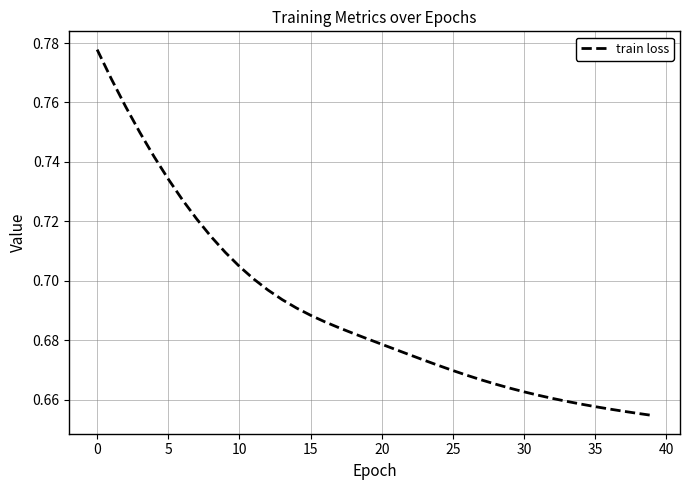

How many values are between 0 and 1?

40